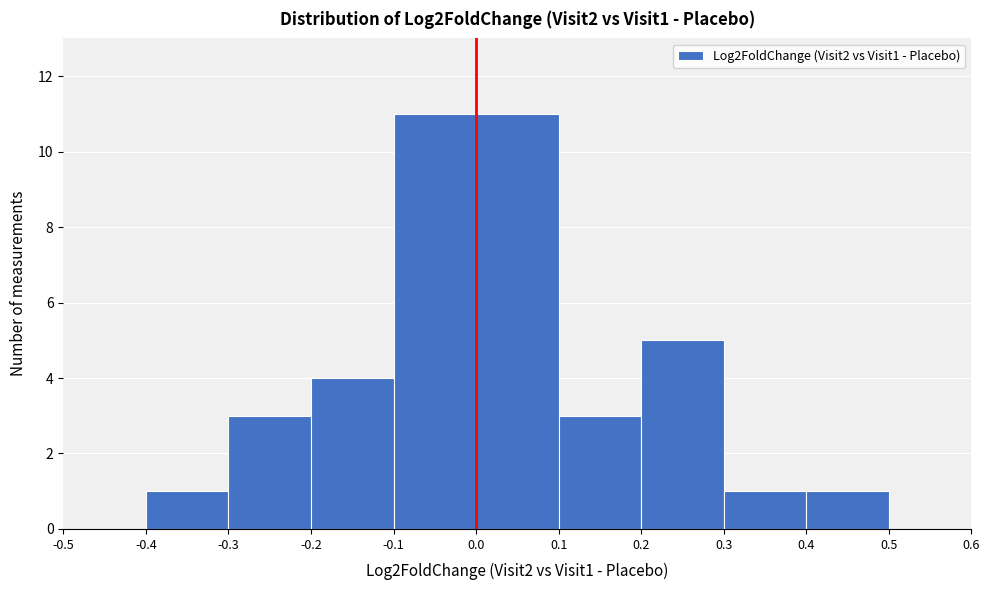

Reading left to right, list every bar in this chart as the range it spans on the x-axis followed by its height. The values are not printed on the chart, so give them approximately, as read against the axis.

-0.5 to -0.4: 0
-0.4 to -0.3: 1
-0.3 to -0.2: 3
-0.2 to -0.1: 4
-0.1 to 0.0: 11
0.0 to 0.1: 11
0.1 to 0.2: 3
0.2 to 0.3: 5
0.3 to 0.4: 1
0.4 to 0.5: 1
0.5 to 0.6: 0